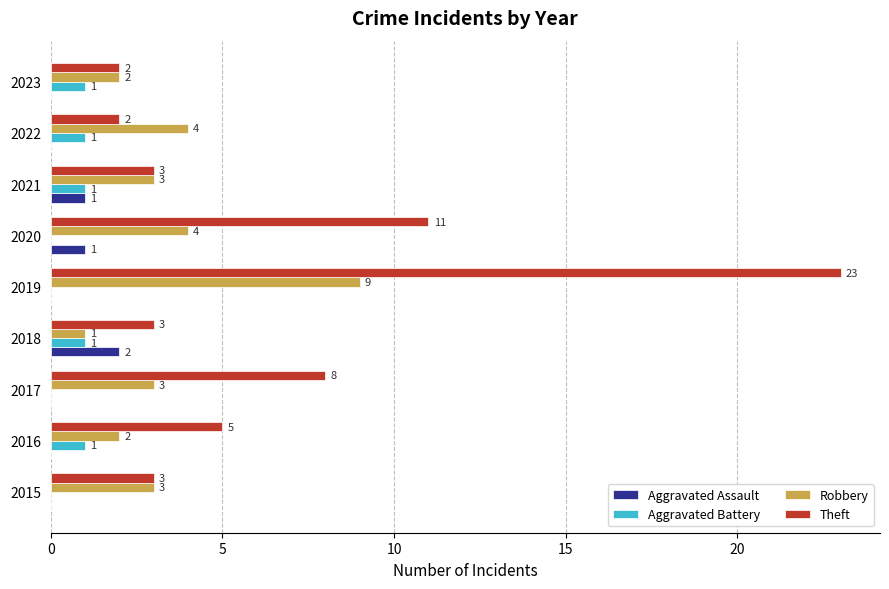

The Aggravated Assault series shows 0 at 2022. True or false?

True